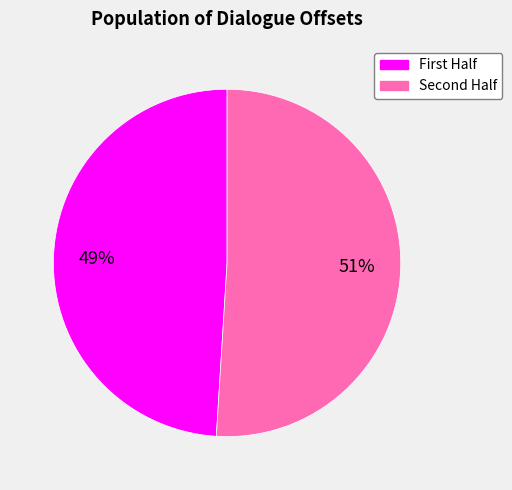

Is there a majority slice in this chart?

Yes